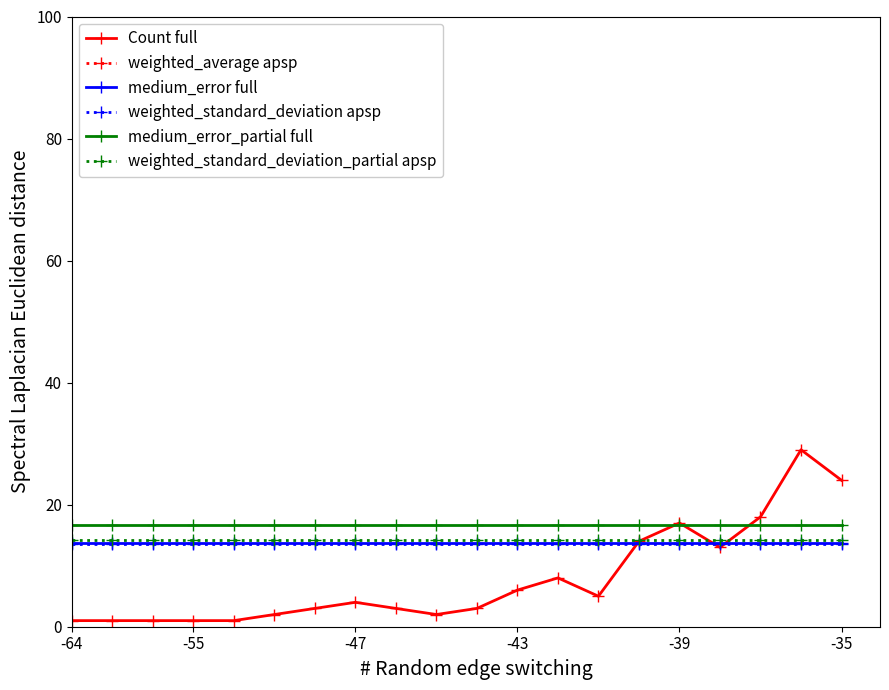

The value of medium_error_partial full at -35 is 16.7. True or false?

True